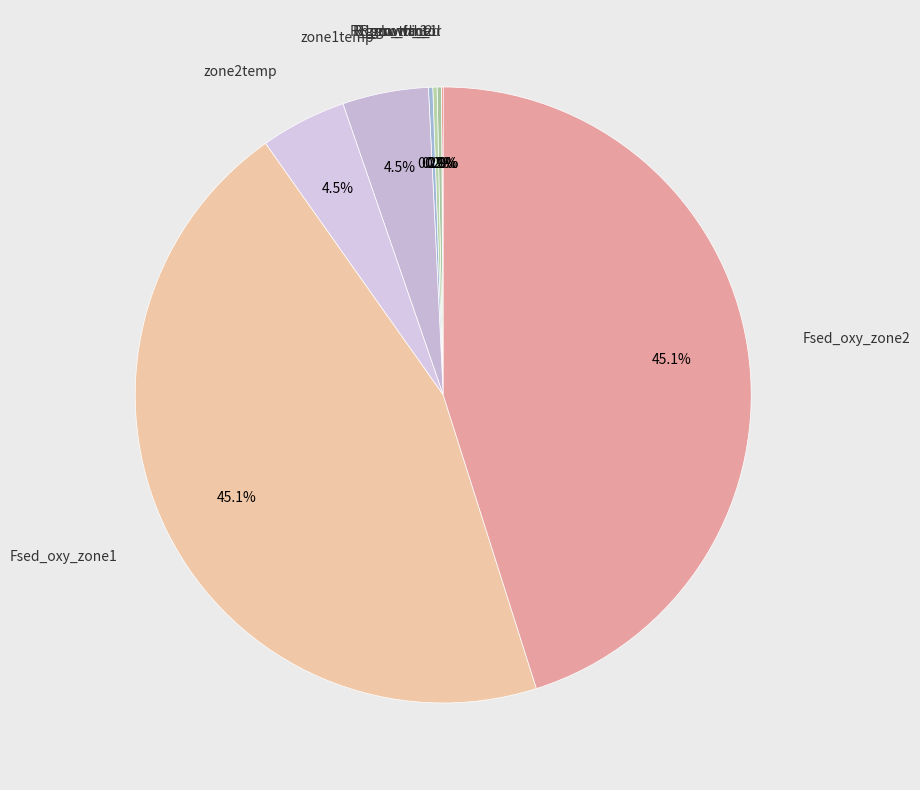

What is the smallest slice in the pie chart?

Rdom_minerl